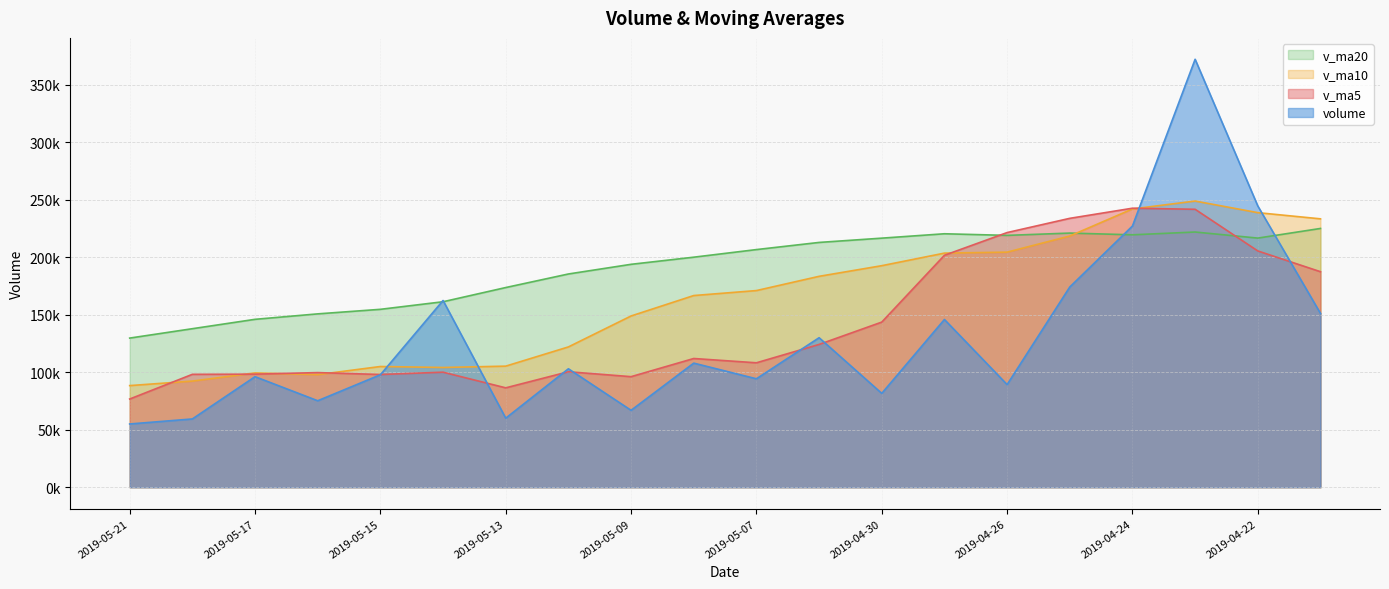

Between 2019-05-13 and 2019-05-07, which series saw the biggest shift?

v_ma10